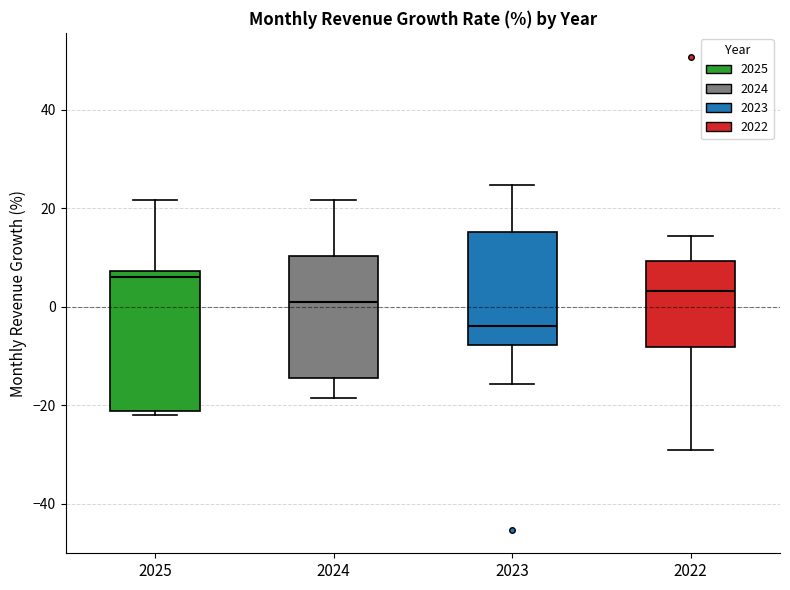

Which box's median line is the highest?

2025